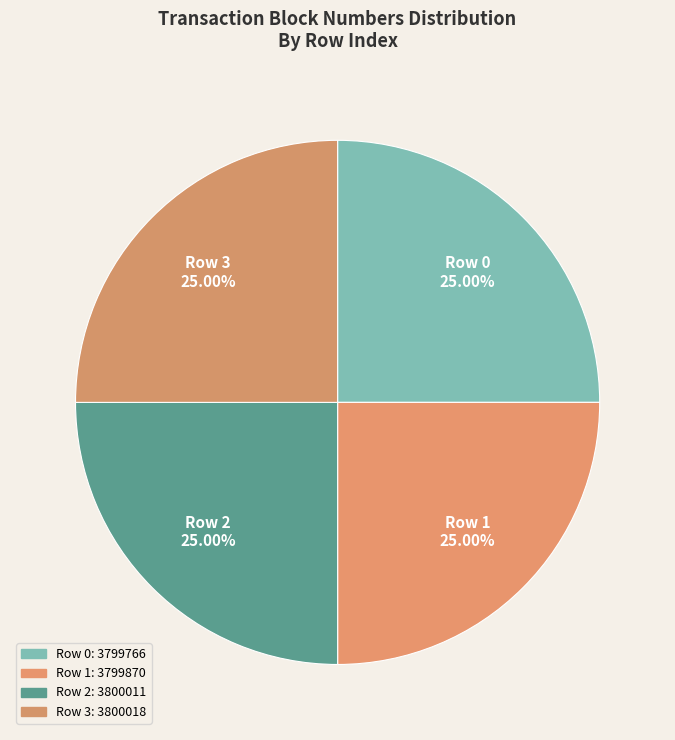

Is there any slice that represents more than half of the pie?

No